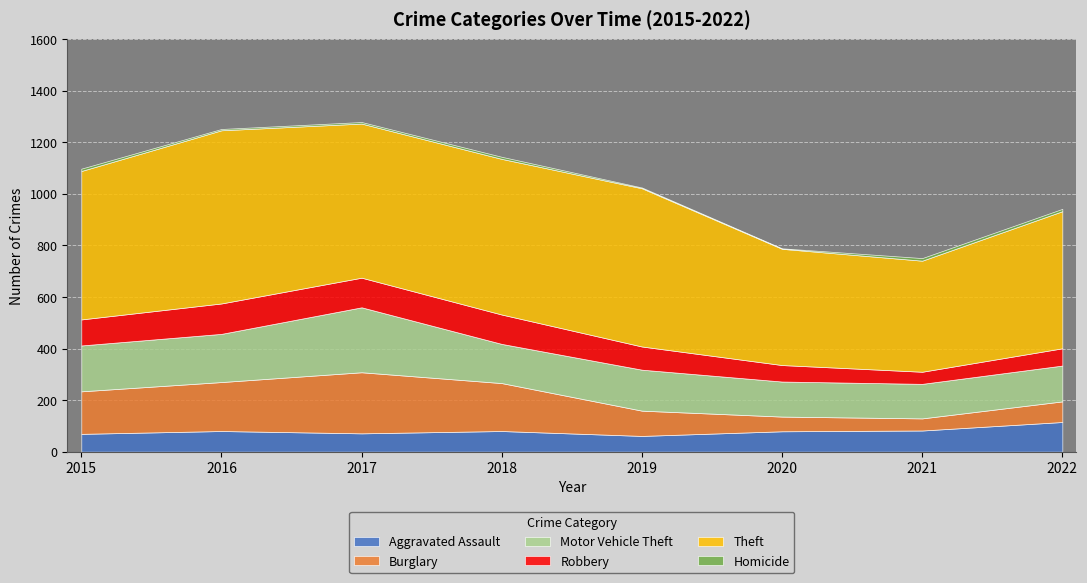

Which series changed the most between 2021 and 2022?

Theft